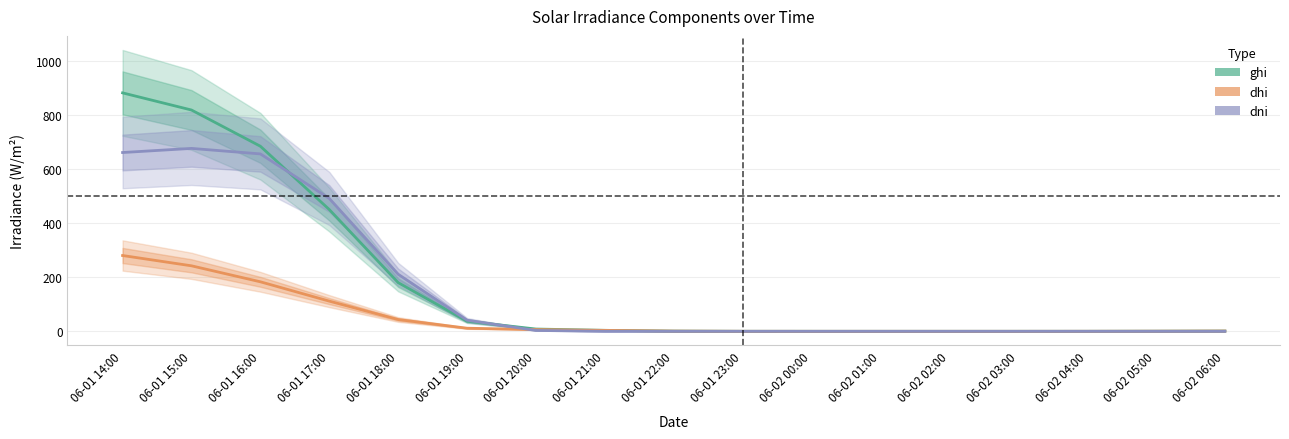

Does the chart have visible grid lines?

Yes